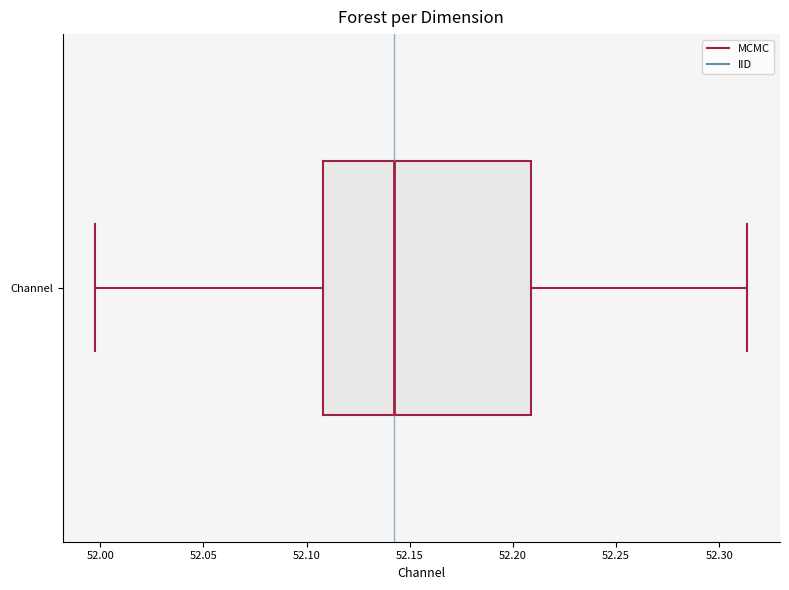

Read this box plot against the x-axis: the position of the median line, the range covered by the box, and the ends of both whiskers. The values are not printed on the chart, so give them approximately, as read against the axis.

median 52.140, box 52.110 to 52.210, whiskers 52.000 to 52.315